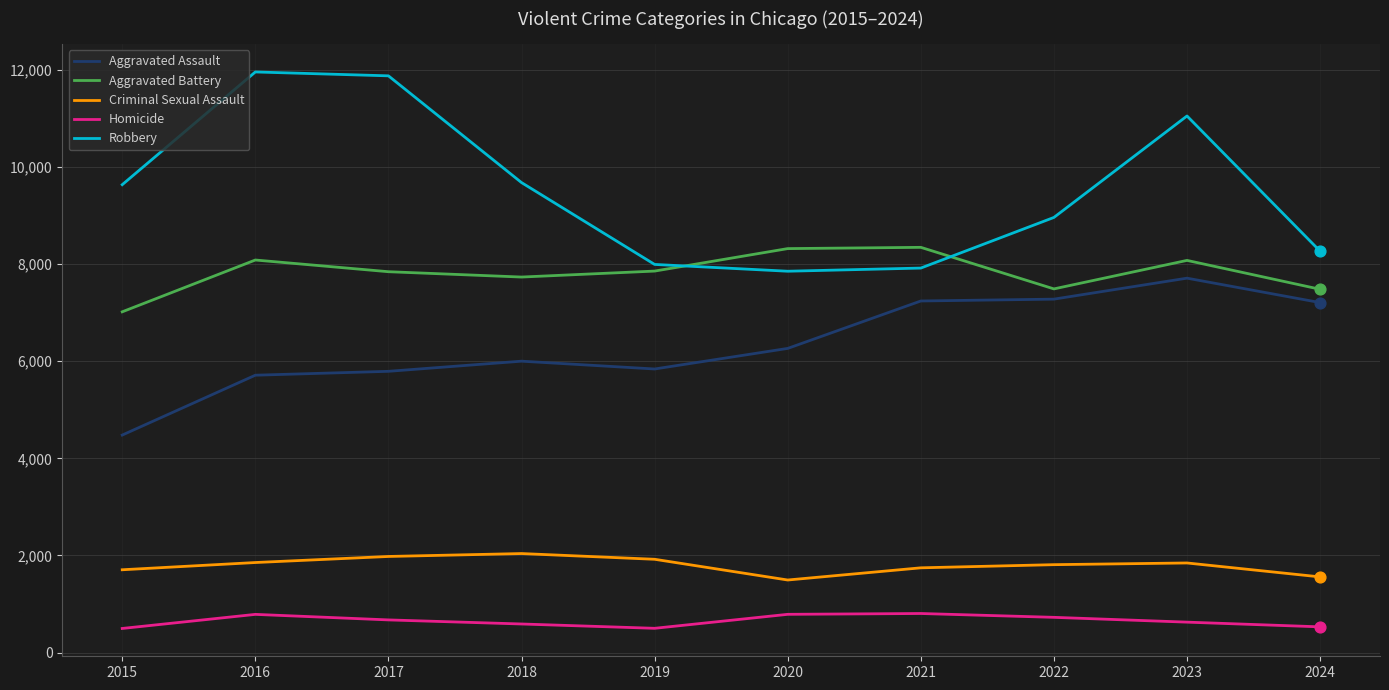

Between 2015 and 2018, which series saw the biggest shift?

Aggravated Assault